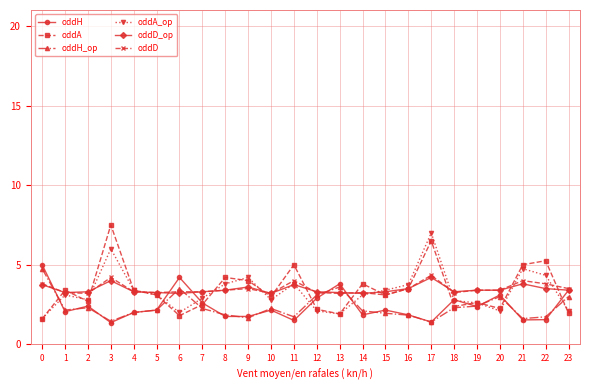

The oddA series shows 7.5 at 3. True or false?

True